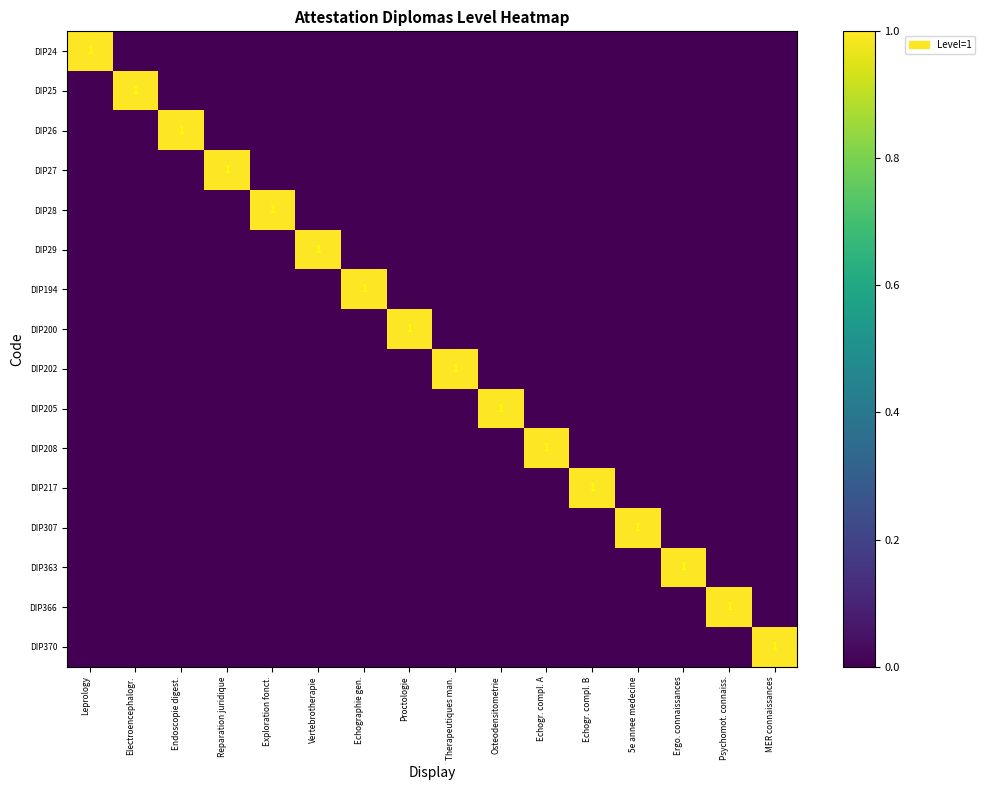

Which category has the highest value in the DIP29 series?

Vertebrotherapie